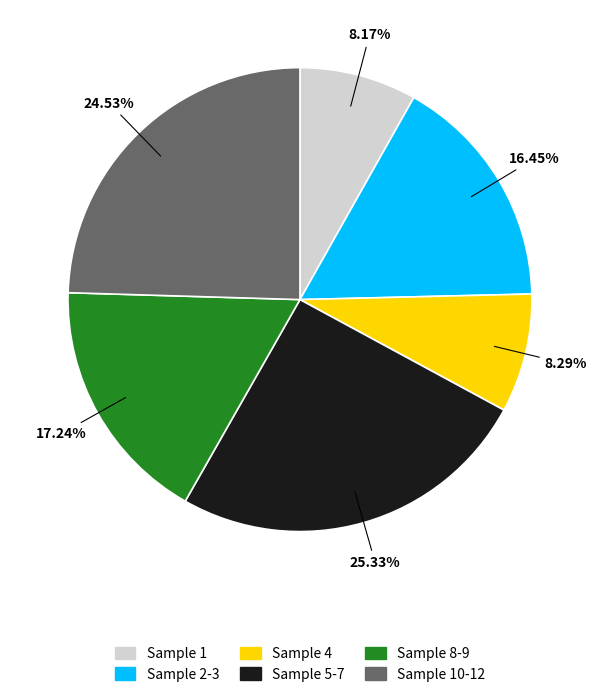

What is the ratio of the value at Sample 4 to the value at Sample 10-12?

0.3